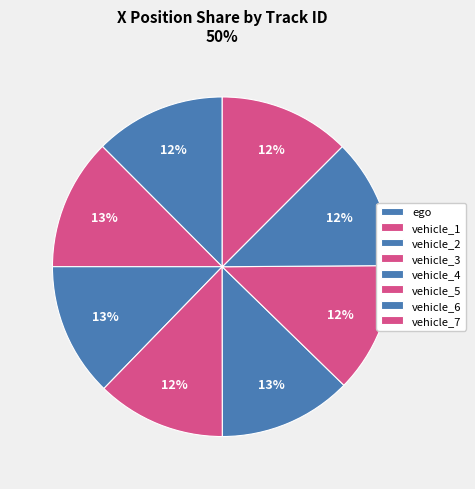

How many segments does this pie chart have?

8